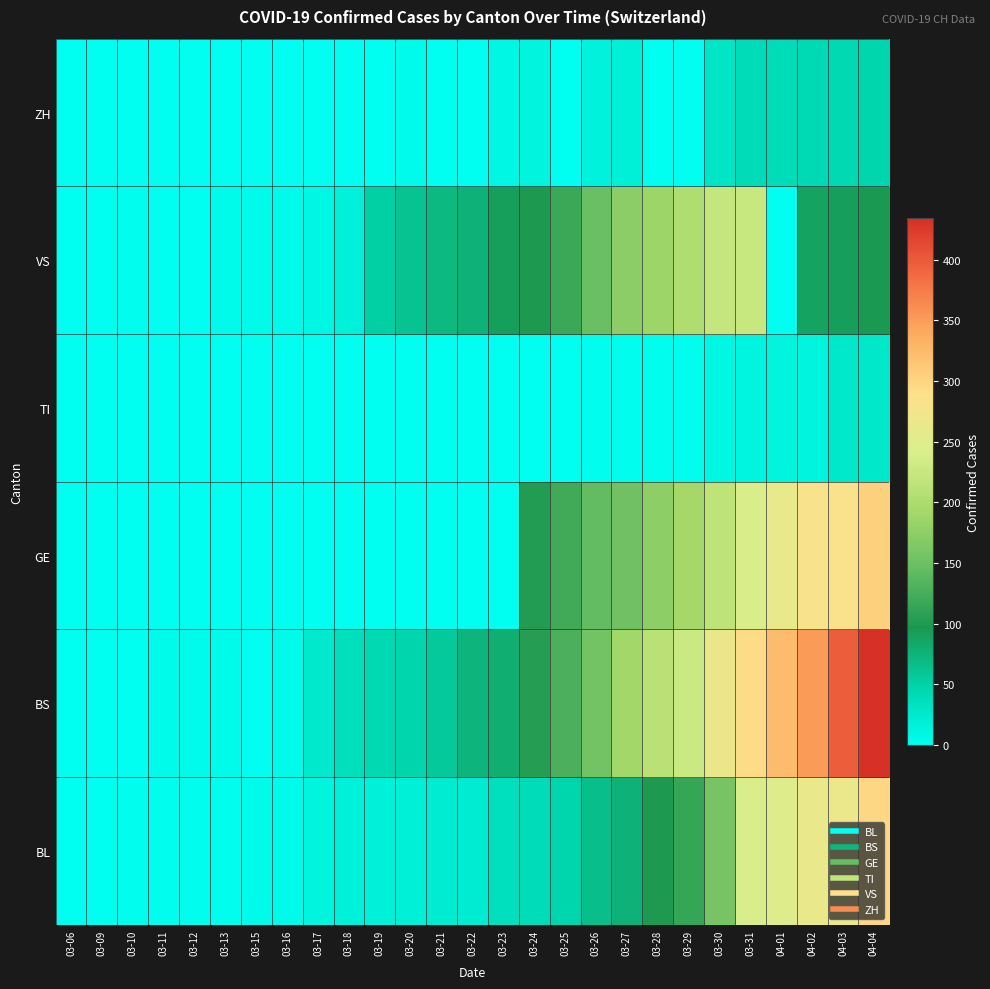

Rank the series at 03-21 from highest to lowest value.

VS, BS, BL, GE, TI, ZH